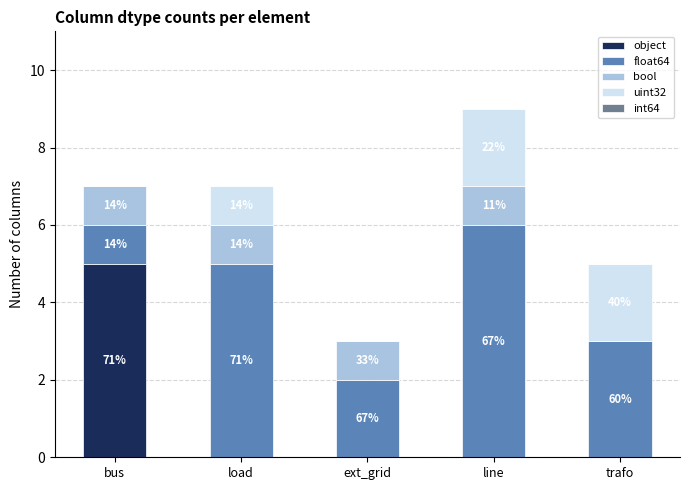

Are the bars grouped side by side (vs. stacked)?

No